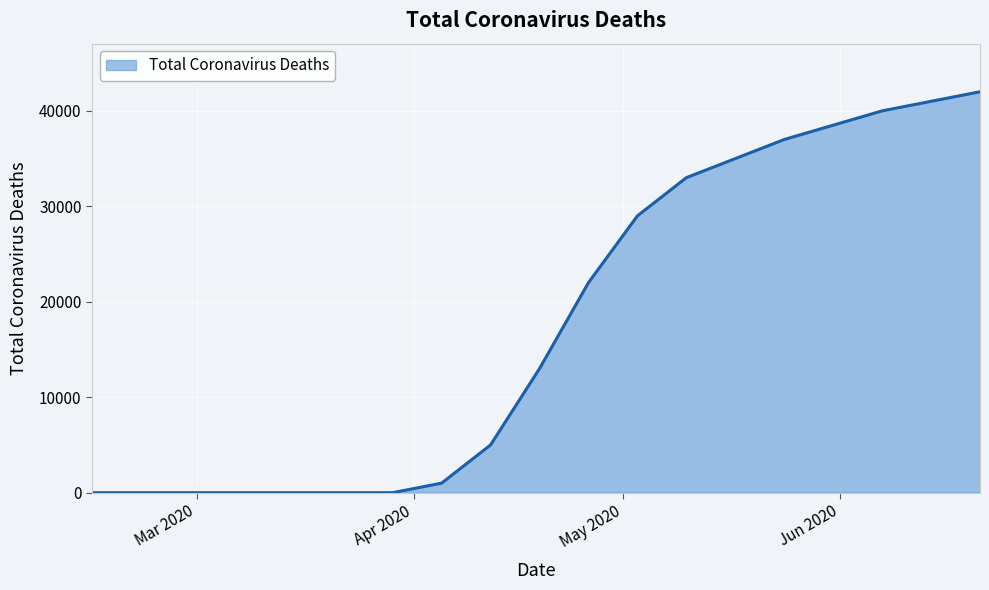

How many values are below 13000?

9